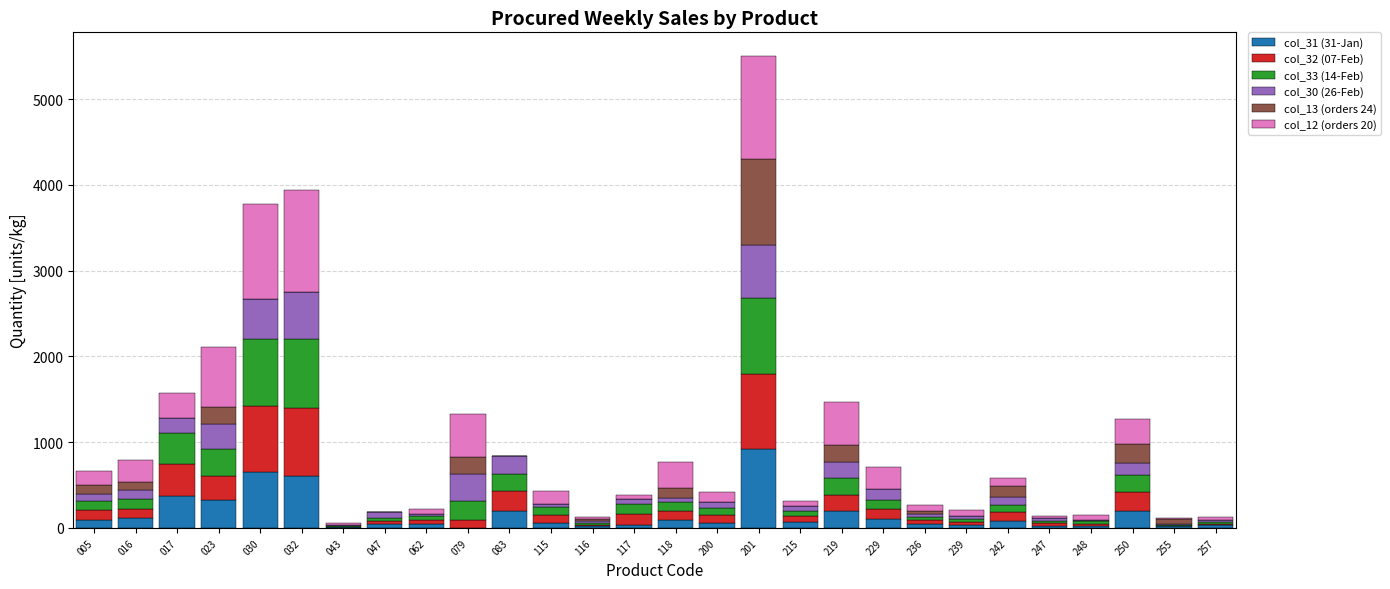

Where is col_31 (31-Jan) nearest to the value 460?

017